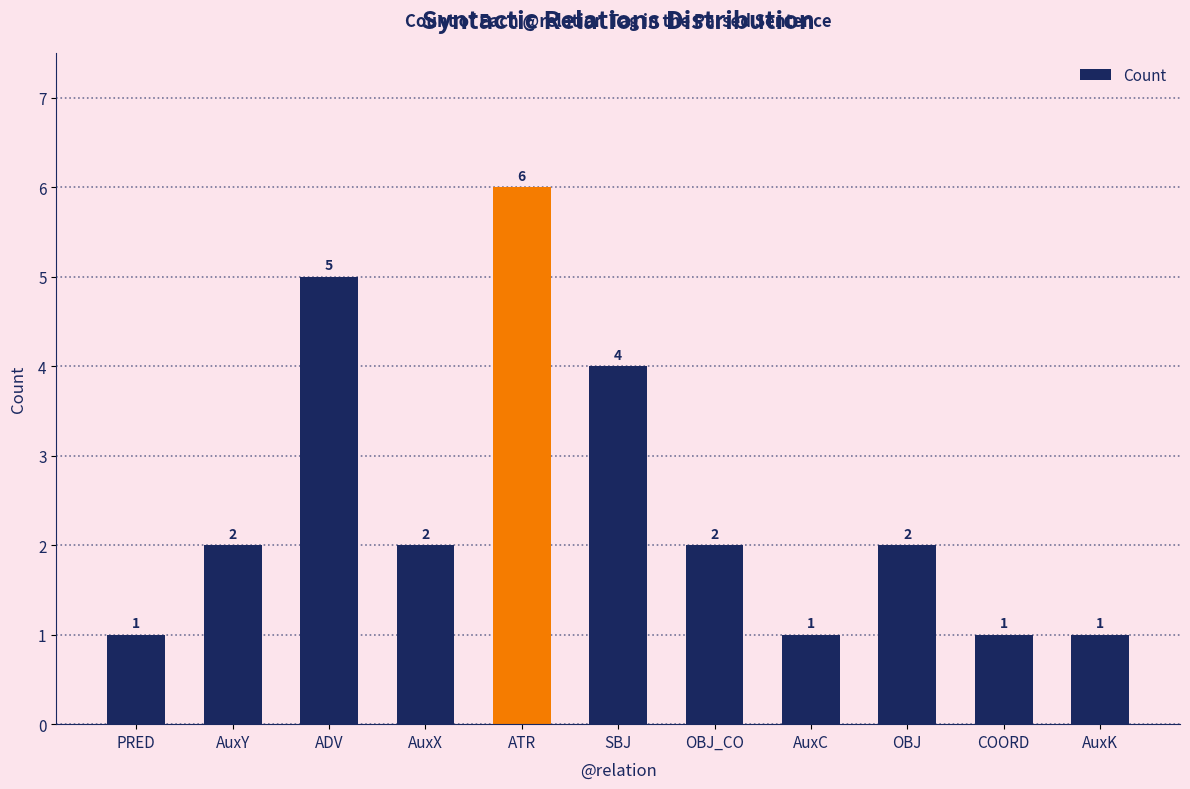

True or false: the data shows 0 at AuxK.

False